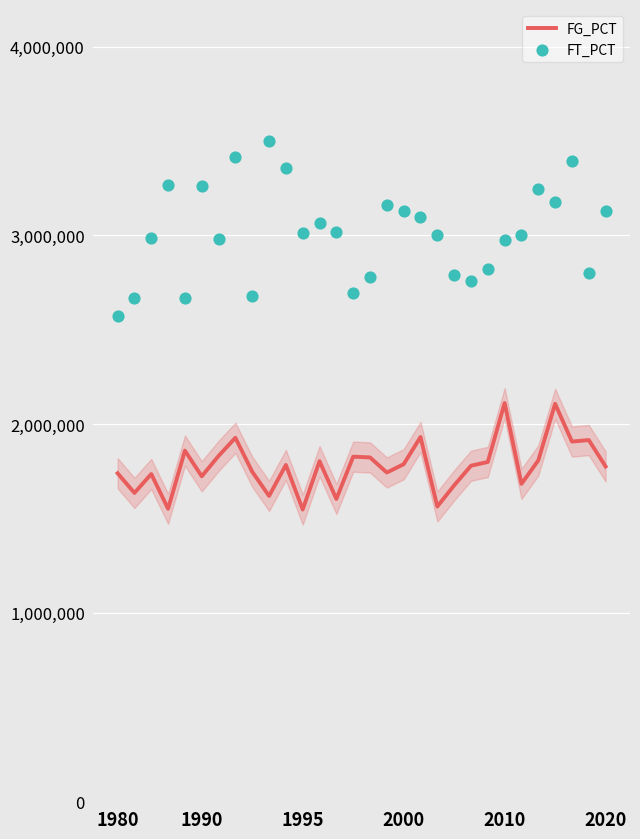

At how many categories does at least one series exceed 2084297?

30